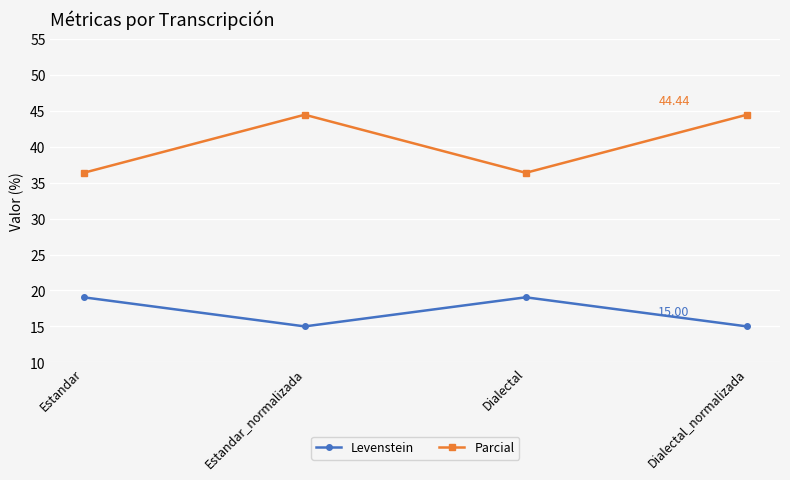

What are all the series names shown in the legend?

Levenstein, Parcial